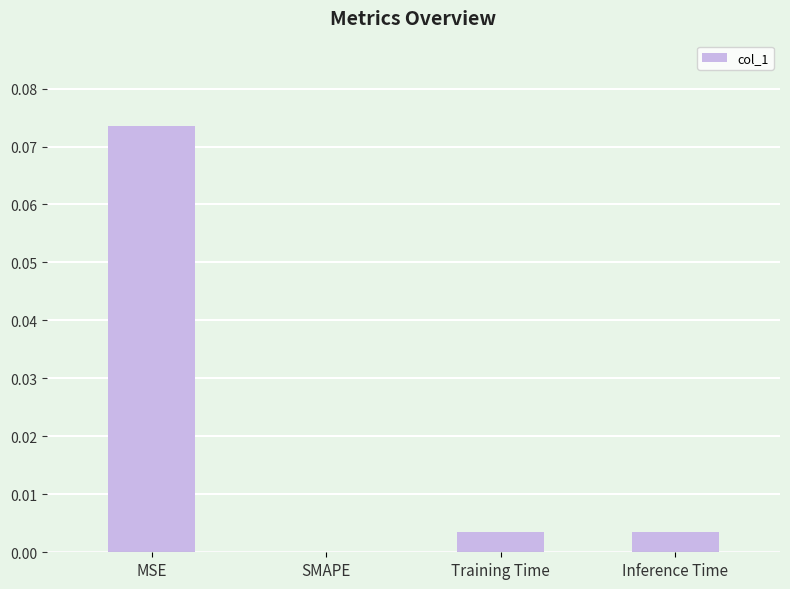

Between MSE and Training Time, which is larger?

MSE